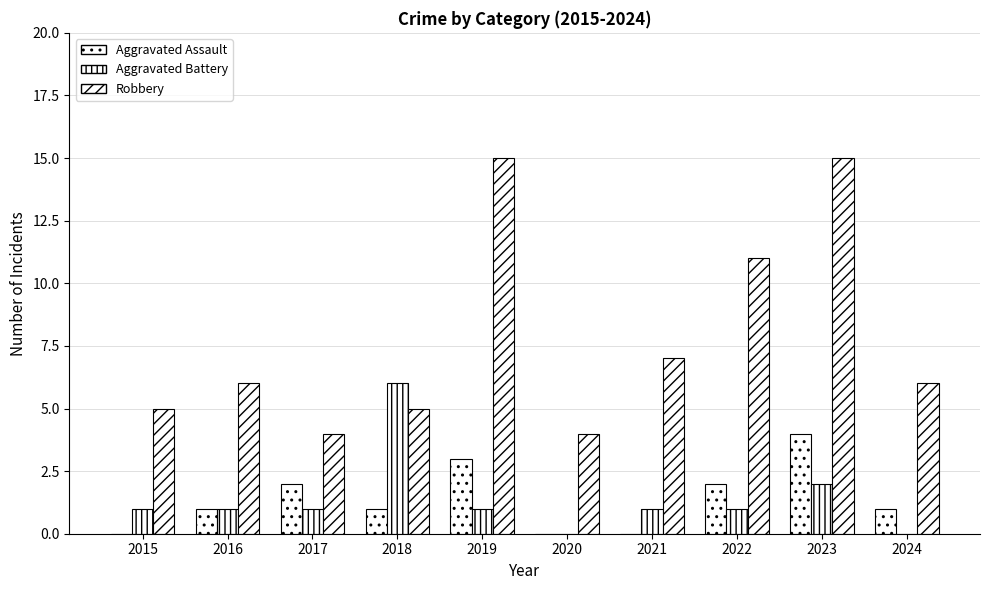

How many distinct data groups are displayed?

3